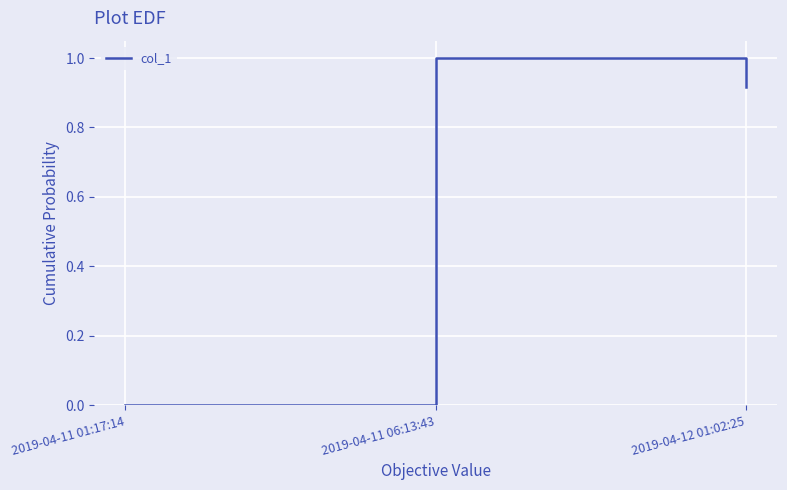

How many positive values are there?

2